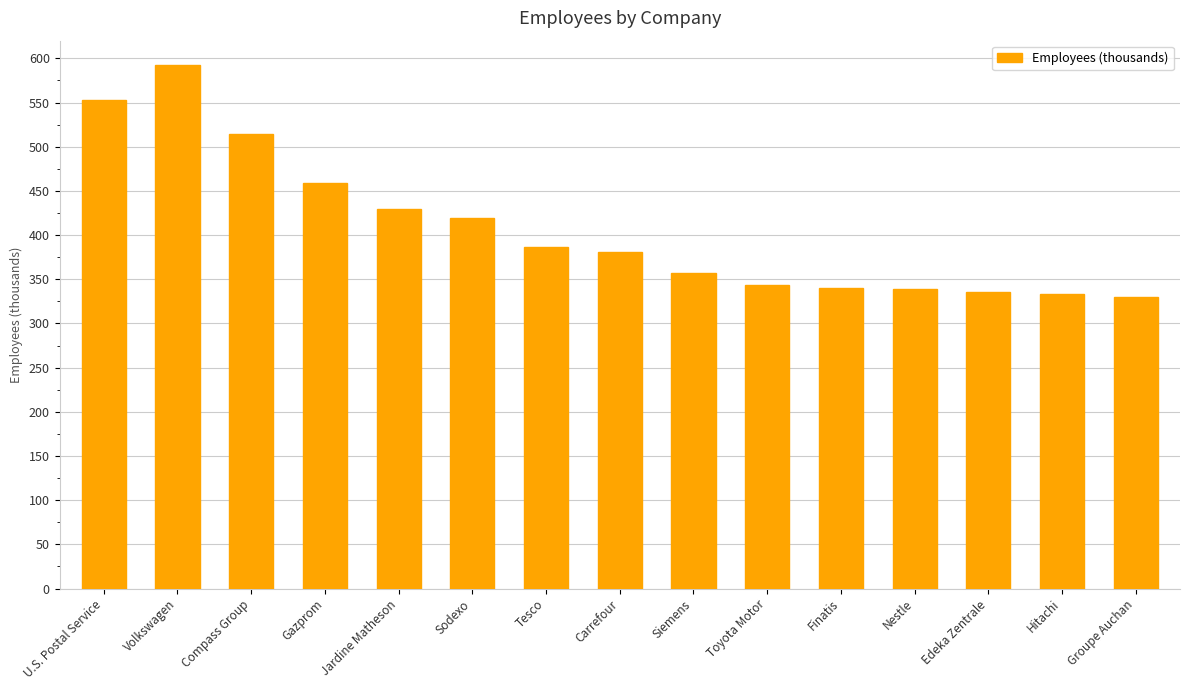

True or false: the data shows 861 at Compass Group.

False